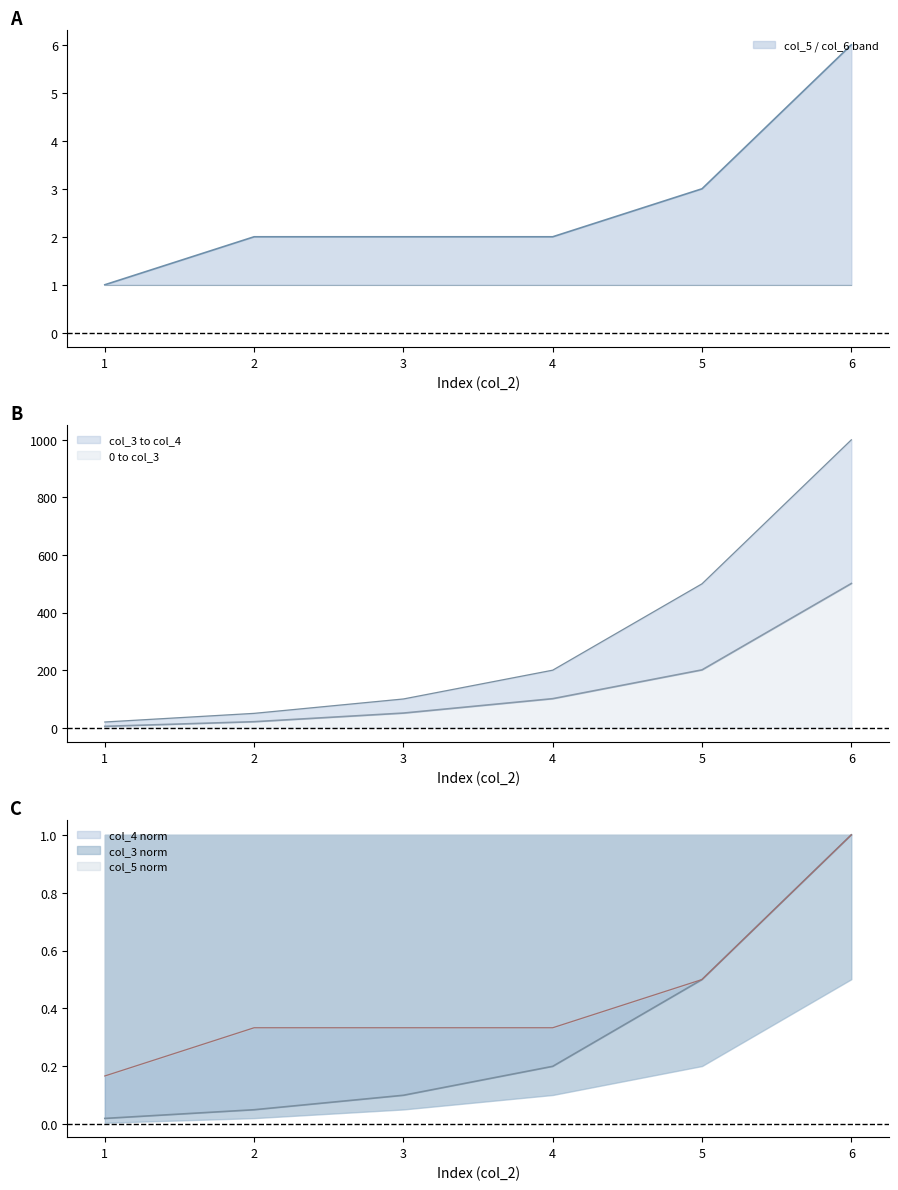

True or false: col_5 norm has a value of 0.3 at 4.

True